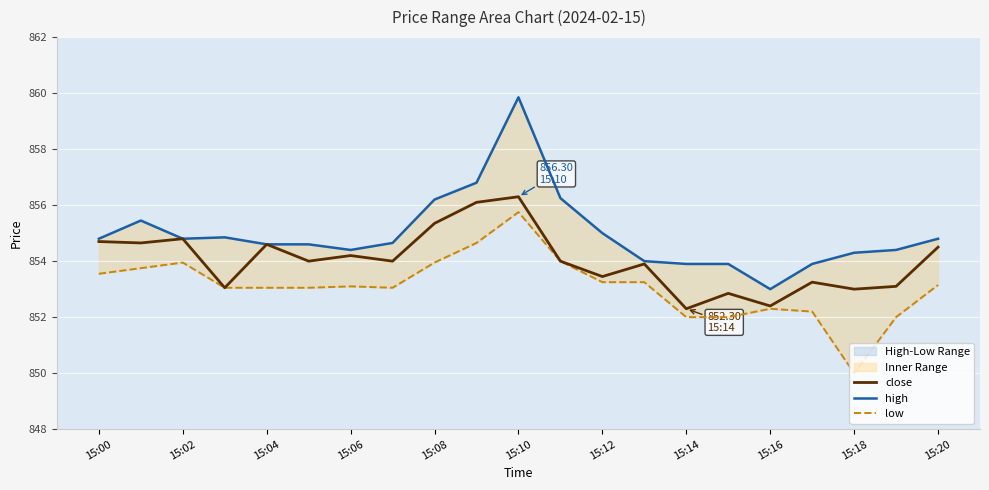

True or false: low has more than 1 interior local peaks.

True